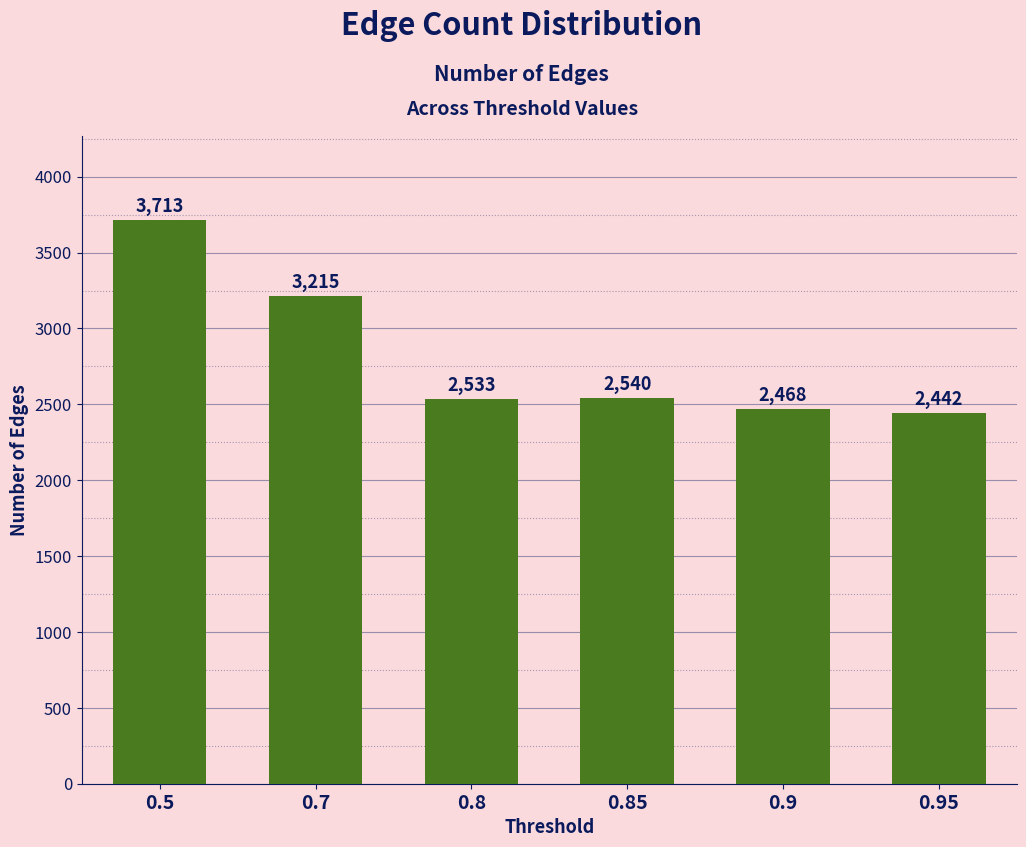

What is the sum of the values at 0.9 and 0.8?

5001